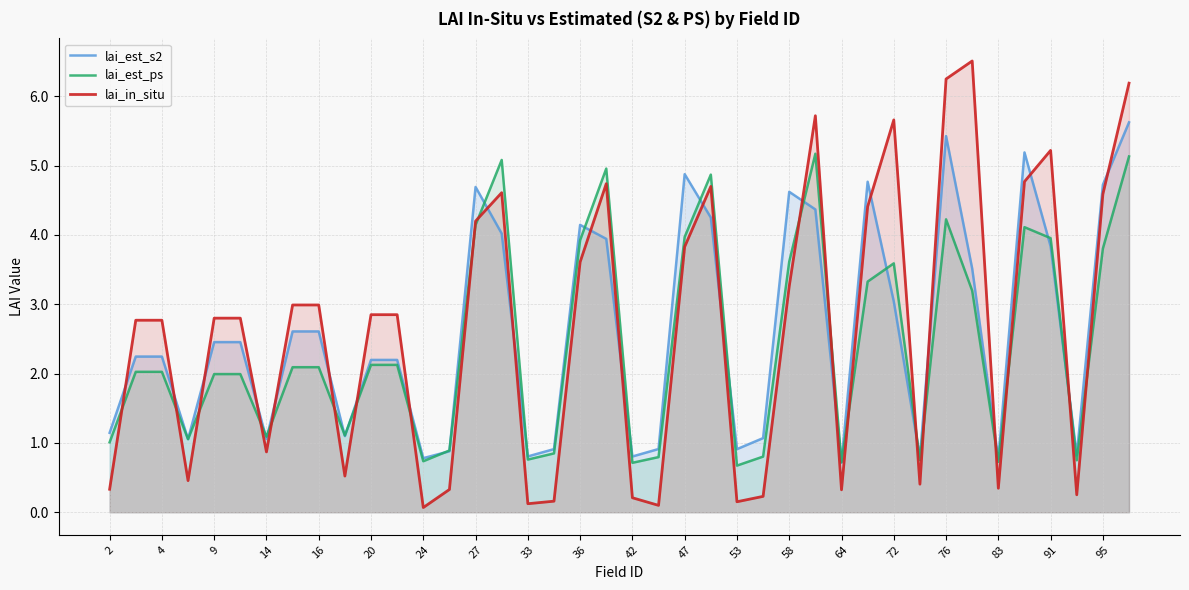

In lai_est_s2, how many points are lower than both neighbors (excluding endpoints)?

11